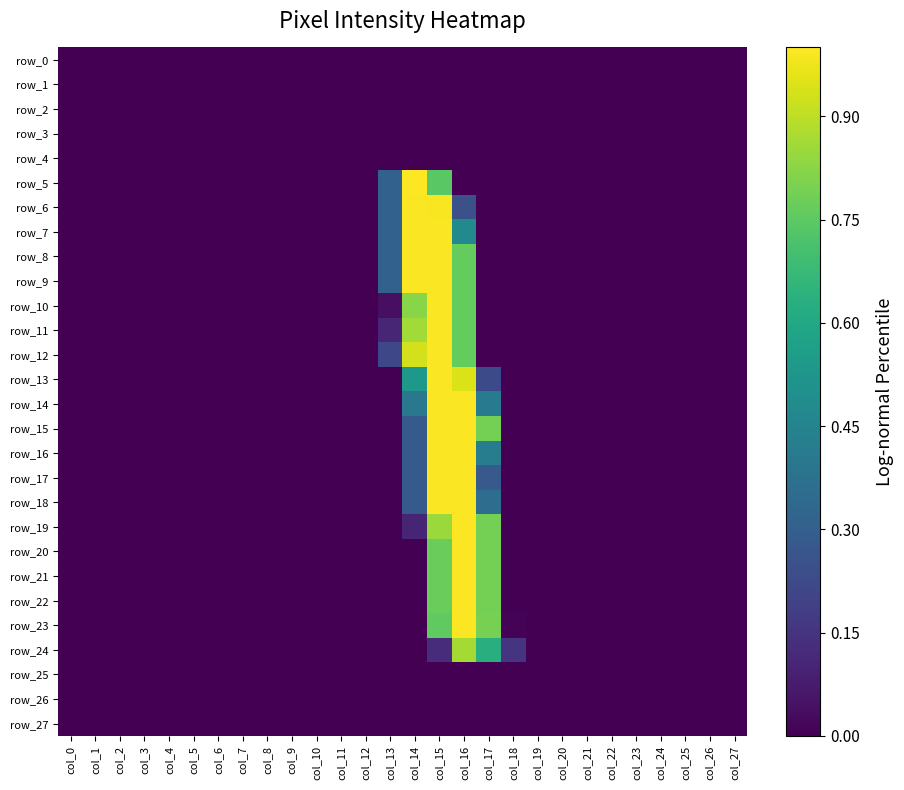

Reading left to right, list all the values displayed in this chart.

row_0: col_0=0.0	col_1=0.0	col_2=0.0	col_3=0.0	col_4=0.0	col_5=0.0	col_6=0.0	col_7=0.0	col_8=0.0	col_9=0.0	col_10=0.0	col_11=0.0	col_12=0.0	col_13=0.0	col_14=0.0	col_15=0.0	col_16=0.0	col_17=0.0	col_18=0.0	col_19=0.0	col_20=0.0	col_21=0.0	col_22=0.0	col_23=0.0	col_24=0.0	col_25=0.0	col_26=0.0	col_27=0.0
row_1: col_0=0.0	col_1=0.0	col_2=0.0	col_3=0.0	col_4=0.0	col_5=0.0	col_6=0.0	col_7=0.0	col_8=0.0	col_9=0.0	col_10=0.0	col_11=0.0	col_12=0.0	col_13=0.0	col_14=0.0	col_15=0.0	col_16=0.0	col_17=0.0	col_18=0.0	col_19=0.0	col_20=0.0	col_21=0.0	col_22=0.0	col_23=0.0	col_24=0.0	col_25=0.0	col_26=0.0	col_27=0.0
row_2: col_0=0.0	col_1=0.0	col_2=0.0	col_3=0.0	col_4=0.0	col_5=0.0	col_6=0.0	col_7=0.0	col_8=0.0	col_9=0.0	col_10=0.0	col_11=0.0	col_12=0.0	col_13=0.0	col_14=0.0	col_15=0.0	col_16=0.0	col_17=0.0	col_18=0.0	col_19=0.0	col_20=0.0	col_21=0.0	col_22=0.0	col_23=0.0	col_24=0.0	col_25=0.0	col_26=0.0	col_27=0.0
row_3: col_0=0.0	col_1=0.0	col_2=0.0	col_3=0.0	col_4=0.0	col_5=0.0	col_6=0.0	col_7=0.0	col_8=0.0	col_9=0.0	col_10=0.0	col_11=0.0	col_12=0.0	col_13=0.0	col_14=0.0	col_15=0.0	col_16=0.0	col_17=0.0	col_18=0.0	col_19=0.0	col_20=0.0	col_21=0.0	col_22=0.0	col_23=0.0	col_24=0.0	col_25=0.0	col_26=0.0	col_27=0.0
row_4: col_0=0.0	col_1=0.0	col_2=0.0	col_3=0.0	col_4=0.0	col_5=0.0	col_6=0.0	col_7=0.0	col_8=0.0	col_9=0.0	col_10=0.0	col_11=0.0	col_12=0.0	col_13=0.0	col_14=0.0	col_15=0.0	col_16=0.0	col_17=0.0	col_18=0.0	col_19=0.0	col_20=0.0	col_21=0.0	col_22=0.0	col_23=0.0	col_24=0.0	col_25=0.0	col_26=0.0	col_27=0.0
row_5: col_0=0.0	col_1=0.0	col_2=0.0	col_3=0.0	col_4=0.0	col_5=0.0	col_6=0.0	col_7=0.0	col_8=0.0	col_9=0.0	col_10=0.0	col_11=0.0	col_12=0.0	col_13=0.3	col_14=1.0	col_15=0.7	col_16=0.0	col_17=0.0	col_18=0.0	col_19=0.0	col_20=0.0	col_21=0.0	col_22=0.0	col_23=0.0	col_24=0.0	col_25=0.0	col_26=0.0	col_27=0.0
row_6: col_0=0.0	col_1=0.0	col_2=0.0	col_3=0.0	col_4=0.0	col_5=0.0	col_6=0.0	col_7=0.0	col_8=0.0	col_9=0.0	col_10=0.0	col_11=0.0	col_12=0.0	col_13=0.3	col_14=1.0	col_15=1.0	col_16=0.2	col_17=0.0	col_18=0.0	col_19=0.0	col_20=0.0	col_21=0.0	col_22=0.0	col_23=0.0	col_24=0.0	col_25=0.0	col_26=0.0	col_27=0.0
row_7: col_0=0.0	col_1=0.0	col_2=0.0	col_3=0.0	col_4=0.0	col_5=0.0	col_6=0.0	col_7=0.0	col_8=0.0	col_9=0.0	col_10=0.0	col_11=0.0	col_12=0.0	col_13=0.3	col_14=1.0	col_15=1.0	col_16=0.5	col_17=0.0	col_18=0.0	col_19=0.0	col_20=0.0	col_21=0.0	col_22=0.0	col_23=0.0	col_24=0.0	col_25=0.0	col_26=0.0	col_27=0.0
row_8: col_0=0.0	col_1=0.0	col_2=0.0	col_3=0.0	col_4=0.0	col_5=0.0	col_6=0.0	col_7=0.0	col_8=0.0	col_9=0.0	col_10=0.0	col_11=0.0	col_12=0.0	col_13=0.3	col_14=1.0	col_15=1.0	col_16=0.8	col_17=0.0	col_18=0.0	col_19=0.0	col_20=0.0	col_21=0.0	col_22=0.0	col_23=0.0	col_24=0.0	col_25=0.0	col_26=0.0	col_27=0.0
row_9: col_0=0.0	col_1=0.0	col_2=0.0	col_3=0.0	col_4=0.0	col_5=0.0	col_6=0.0	col_7=0.0	col_8=0.0	col_9=0.0	col_10=0.0	col_11=0.0	col_12=0.0	col_13=0.3	col_14=1.0	col_15=1.0	col_16=0.8	col_17=0.0	col_18=0.0	col_19=0.0	col_20=0.0	col_21=0.0	col_22=0.0	col_23=0.0	col_24=0.0	col_25=0.0	col_26=0.0	col_27=0.0
row_10: col_0=0.0	col_1=0.0	col_2=0.0	col_3=0.0	col_4=0.0	col_5=0.0	col_6=0.0	col_7=0.0	col_8=0.0	col_9=0.0	col_10=0.0	col_11=0.0	col_12=0.0	col_13=0.0	col_14=0.8	col_15=1.0	col_16=0.8	col_17=0.0	col_18=0.0	col_19=0.0	col_20=0.0	col_21=0.0	col_22=0.0	col_23=0.0	col_24=0.0	col_25=0.0	col_26=0.0	col_27=0.0
row_11: col_0=0.0	col_1=0.0	col_2=0.0	col_3=0.0	col_4=0.0	col_5=0.0	col_6=0.0	col_7=0.0	col_8=0.0	col_9=0.0	col_10=0.0	col_11=0.0	col_12=0.0	col_13=0.1	col_14=0.9	col_15=1.0	col_16=0.8	col_17=0.0	col_18=0.0	col_19=0.0	col_20=0.0	col_21=0.0	col_22=0.0	col_23=0.0	col_24=0.0	col_25=0.0	col_26=0.0	col_27=0.0
row_12: col_0=0.0	col_1=0.0	col_2=0.0	col_3=0.0	col_4=0.0	col_5=0.0	col_6=0.0	col_7=0.0	col_8=0.0	col_9=0.0	col_10=0.0	col_11=0.0	col_12=0.0	col_13=0.2	col_14=0.9	col_15=1.0	col_16=0.8	col_17=0.0	col_18=0.0	col_19=0.0	col_20=0.0	col_21=0.0	col_22=0.0	col_23=0.0	col_24=0.0	col_25=0.0	col_26=0.0	col_27=0.0
row_13: col_0=0.0	col_1=0.0	col_2=0.0	col_3=0.0	col_4=0.0	col_5=0.0	col_6=0.0	col_7=0.0	col_8=0.0	col_9=0.0	col_10=0.0	col_11=0.0	col_12=0.0	col_13=0.0	col_14=0.5	col_15=1.0	col_16=0.9	col_17=0.2	col_18=0.0	col_19=0.0	col_20=0.0	col_21=0.0	col_22=0.0	col_23=0.0	col_24=0.0	col_25=0.0	col_26=0.0	col_27=0.0
row_14: col_0=0.0	col_1=0.0	col_2=0.0	col_3=0.0	col_4=0.0	col_5=0.0	col_6=0.0	col_7=0.0	col_8=0.0	col_9=0.0	col_10=0.0	col_11=0.0	col_12=0.0	col_13=0.0	col_14=0.4	col_15=1.0	col_16=1.0	col_17=0.4	col_18=0.0	col_19=0.0	col_20=0.0	col_21=0.0	col_22=0.0	col_23=0.0	col_24=0.0	col_25=0.0	col_26=0.0	col_27=0.0
row_15: col_0=0.0	col_1=0.0	col_2=0.0	col_3=0.0	col_4=0.0	col_5=0.0	col_6=0.0	col_7=0.0	col_8=0.0	col_9=0.0	col_10=0.0	col_11=0.0	col_12=0.0	col_13=0.0	col_14=0.3	col_15=1.0	col_16=1.0	col_17=0.8	col_18=0.0	col_19=0.0	col_20=0.0	col_21=0.0	col_22=0.0	col_23=0.0	col_24=0.0	col_25=0.0	col_26=0.0	col_27=0.0
row_16: col_0=0.0	col_1=0.0	col_2=0.0	col_3=0.0	col_4=0.0	col_5=0.0	col_6=0.0	col_7=0.0	col_8=0.0	col_9=0.0	col_10=0.0	col_11=0.0	col_12=0.0	col_13=0.0	col_14=0.3	col_15=1.0	col_16=1.0	col_17=0.4	col_18=0.0	col_19=0.0	col_20=0.0	col_21=0.0	col_22=0.0	col_23=0.0	col_24=0.0	col_25=0.0	col_26=0.0	col_27=0.0
row_17: col_0=0.0	col_1=0.0	col_2=0.0	col_3=0.0	col_4=0.0	col_5=0.0	col_6=0.0	col_7=0.0	col_8=0.0	col_9=0.0	col_10=0.0	col_11=0.0	col_12=0.0	col_13=0.0	col_14=0.3	col_15=1.0	col_16=1.0	col_17=0.3	col_18=0.0	col_19=0.0	col_20=0.0	col_21=0.0	col_22=0.0	col_23=0.0	col_24=0.0	col_25=0.0	col_26=0.0	col_27=0.0
row_18: col_0=0.0	col_1=0.0	col_2=0.0	col_3=0.0	col_4=0.0	col_5=0.0	col_6=0.0	col_7=0.0	col_8=0.0	col_9=0.0	col_10=0.0	col_11=0.0	col_12=0.0	col_13=0.0	col_14=0.3	col_15=1.0	col_16=1.0	col_17=0.4	col_18=0.0	col_19=0.0	col_20=0.0	col_21=0.0	col_22=0.0	col_23=0.0	col_24=0.0	col_25=0.0	col_26=0.0	col_27=0.0
row_19: col_0=0.0	col_1=0.0	col_2=0.0	col_3=0.0	col_4=0.0	col_5=0.0	col_6=0.0	col_7=0.0	col_8=0.0	col_9=0.0	col_10=0.0	col_11=0.0	col_12=0.0	col_13=0.0	col_14=0.1	col_15=0.9	col_16=1.0	col_17=0.8	col_18=0.0	col_19=0.0	col_20=0.0	col_21=0.0	col_22=0.0	col_23=0.0	col_24=0.0	col_25=0.0	col_26=0.0	col_27=0.0
row_20: col_0=0.0	col_1=0.0	col_2=0.0	col_3=0.0	col_4=0.0	col_5=0.0	col_6=0.0	col_7=0.0	col_8=0.0	col_9=0.0	col_10=0.0	col_11=0.0	col_12=0.0	col_13=0.0	col_14=0.0	col_15=0.8	col_16=1.0	col_17=0.8	col_18=0.0	col_19=0.0	col_20=0.0	col_21=0.0	col_22=0.0	col_23=0.0	col_24=0.0	col_25=0.0	col_26=0.0	col_27=0.0
row_21: col_0=0.0	col_1=0.0	col_2=0.0	col_3=0.0	col_4=0.0	col_5=0.0	col_6=0.0	col_7=0.0	col_8=0.0	col_9=0.0	col_10=0.0	col_11=0.0	col_12=0.0	col_13=0.0	col_14=0.0	col_15=0.8	col_16=1.0	col_17=0.8	col_18=0.0	col_19=0.0	col_20=0.0	col_21=0.0	col_22=0.0	col_23=0.0	col_24=0.0	col_25=0.0	col_26=0.0	col_27=0.0
row_22: col_0=0.0	col_1=0.0	col_2=0.0	col_3=0.0	col_4=0.0	col_5=0.0	col_6=0.0	col_7=0.0	col_8=0.0	col_9=0.0	col_10=0.0	col_11=0.0	col_12=0.0	col_13=0.0	col_14=0.0	col_15=0.8	col_16=1.0	col_17=0.8	col_18=0.0	col_19=0.0	col_20=0.0	col_21=0.0	col_22=0.0	col_23=0.0	col_24=0.0	col_25=0.0	col_26=0.0	col_27=0.0
row_23: col_0=0.0	col_1=0.0	col_2=0.0	col_3=0.0	col_4=0.0	col_5=0.0	col_6=0.0	col_7=0.0	col_8=0.0	col_9=0.0	col_10=0.0	col_11=0.0	col_12=0.0	col_13=0.0	col_14=0.0	col_15=0.8	col_16=1.0	col_17=0.8	col_18=0.0	col_19=0.0	col_20=0.0	col_21=0.0	col_22=0.0	col_23=0.0	col_24=0.0	col_25=0.0	col_26=0.0	col_27=0.0
row_24: col_0=0.0	col_1=0.0	col_2=0.0	col_3=0.0	col_4=0.0	col_5=0.0	col_6=0.0	col_7=0.0	col_8=0.0	col_9=0.0	col_10=0.0	col_11=0.0	col_12=0.0	col_13=0.0	col_14=0.0	col_15=0.1	col_16=0.9	col_17=0.6	col_18=0.1	col_19=0.0	col_20=0.0	col_21=0.0	col_22=0.0	col_23=0.0	col_24=0.0	col_25=0.0	col_26=0.0	col_27=0.0
row_25: col_0=0.0	col_1=0.0	col_2=0.0	col_3=0.0	col_4=0.0	col_5=0.0	col_6=0.0	col_7=0.0	col_8=0.0	col_9=0.0	col_10=0.0	col_11=0.0	col_12=0.0	col_13=0.0	col_14=0.0	col_15=0.0	col_16=0.0	col_17=0.0	col_18=0.0	col_19=0.0	col_20=0.0	col_21=0.0	col_22=0.0	col_23=0.0	col_24=0.0	col_25=0.0	col_26=0.0	col_27=0.0
row_26: col_0=0.0	col_1=0.0	col_2=0.0	col_3=0.0	col_4=0.0	col_5=0.0	col_6=0.0	col_7=0.0	col_8=0.0	col_9=0.0	col_10=0.0	col_11=0.0	col_12=0.0	col_13=0.0	col_14=0.0	col_15=0.0	col_16=0.0	col_17=0.0	col_18=0.0	col_19=0.0	col_20=0.0	col_21=0.0	col_22=0.0	col_23=0.0	col_24=0.0	col_25=0.0	col_26=0.0	col_27=0.0
row_27: col_0=0.0	col_1=0.0	col_2=0.0	col_3=0.0	col_4=0.0	col_5=0.0	col_6=0.0	col_7=0.0	col_8=0.0	col_9=0.0	col_10=0.0	col_11=0.0	col_12=0.0	col_13=0.0	col_14=0.0	col_15=0.0	col_16=0.0	col_17=0.0	col_18=0.0	col_19=0.0	col_20=0.0	col_21=0.0	col_22=0.0	col_23=0.0	col_24=0.0	col_25=0.0	col_26=0.0	col_27=0.0